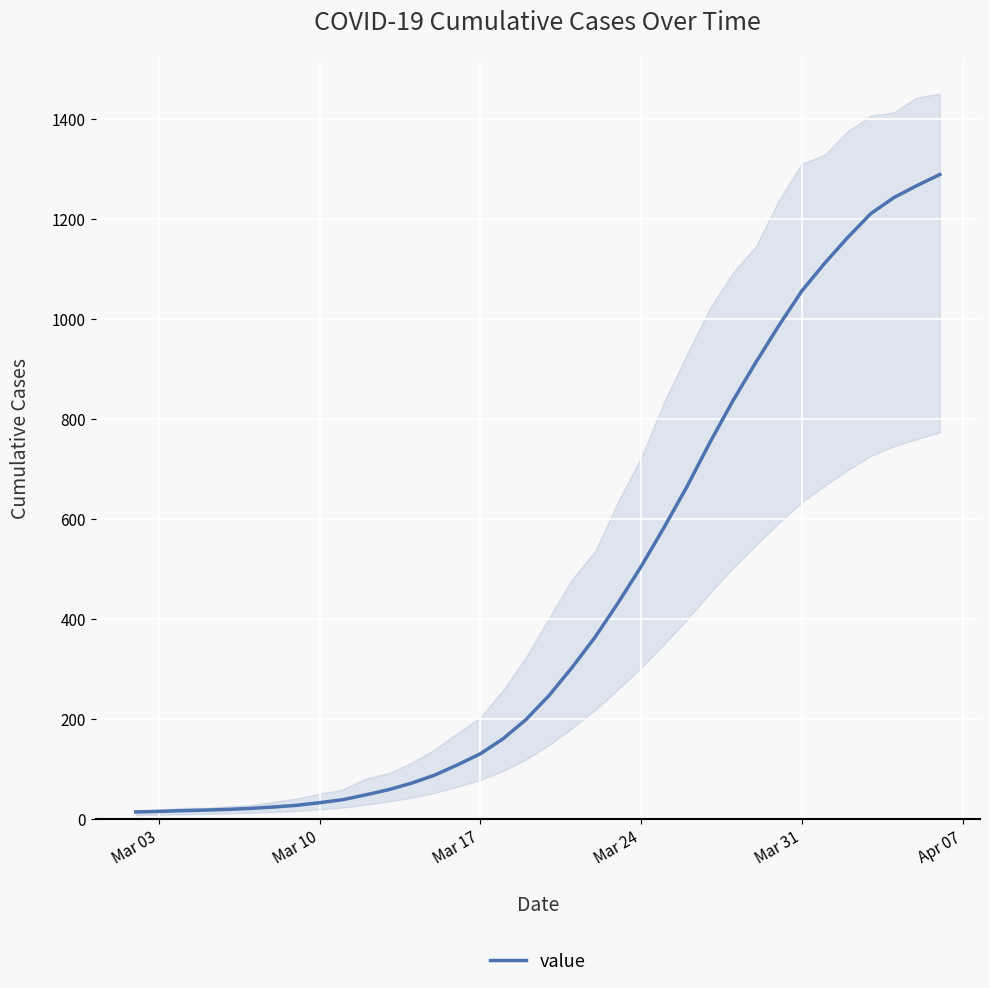

What is the highest value of the value series?

1289.2